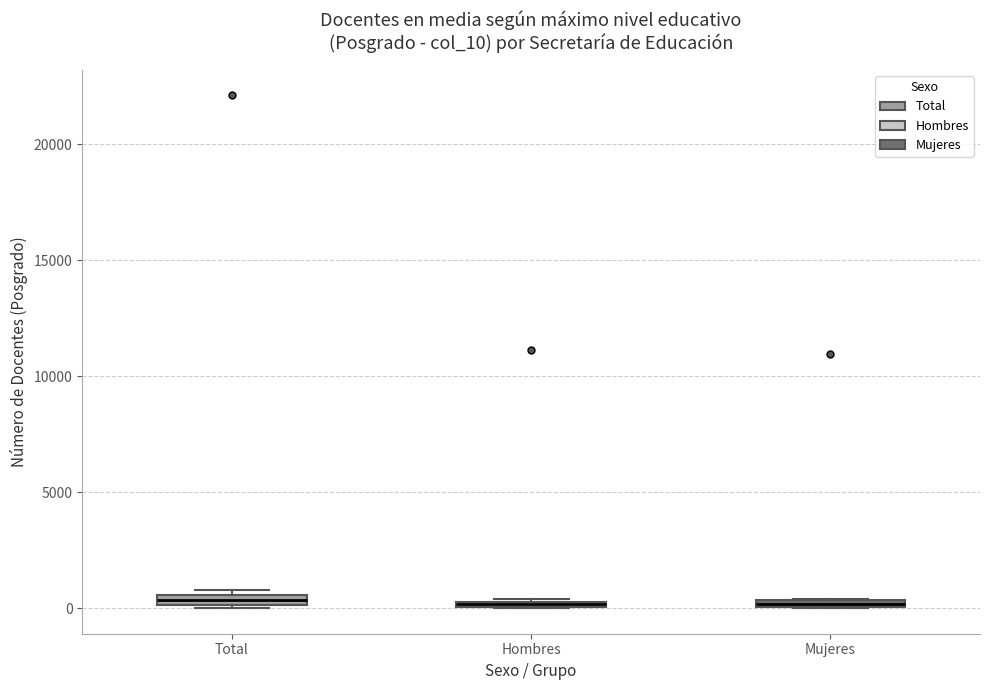

Where is the lower edge of the box for Hombres on the y-axis? The values are not printed on the chart, so give them approximately, as read against the axis.

0